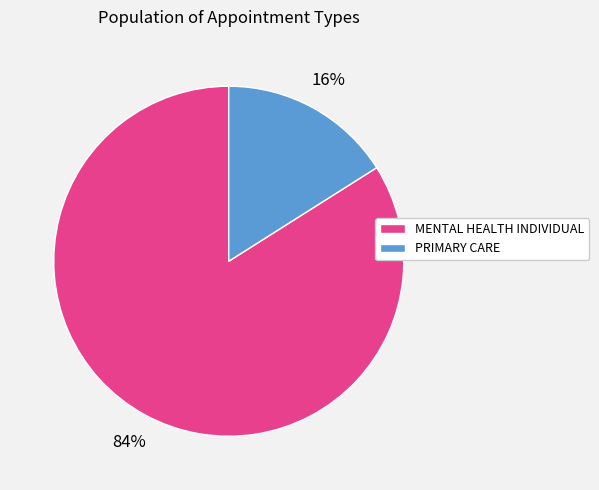

Which has a higher value, MENTAL HEALTH INDIVIDUAL or PRIMARY CARE?

MENTAL HEALTH INDIVIDUAL